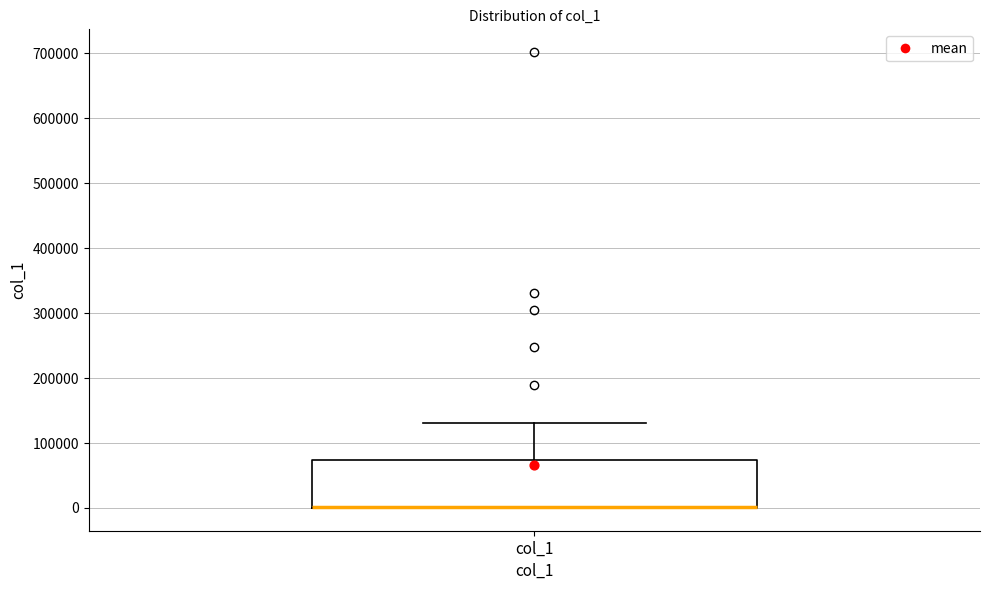

Read this box plot against the y-axis: the position of the median line, the range covered by the box, and the ends of both whiskers. The values are not printed on the chart, so give them approximately, as read against the axis.

median 0 (drawn on the box's lower edge), box 0 to 70000, whiskers 0 to 130000